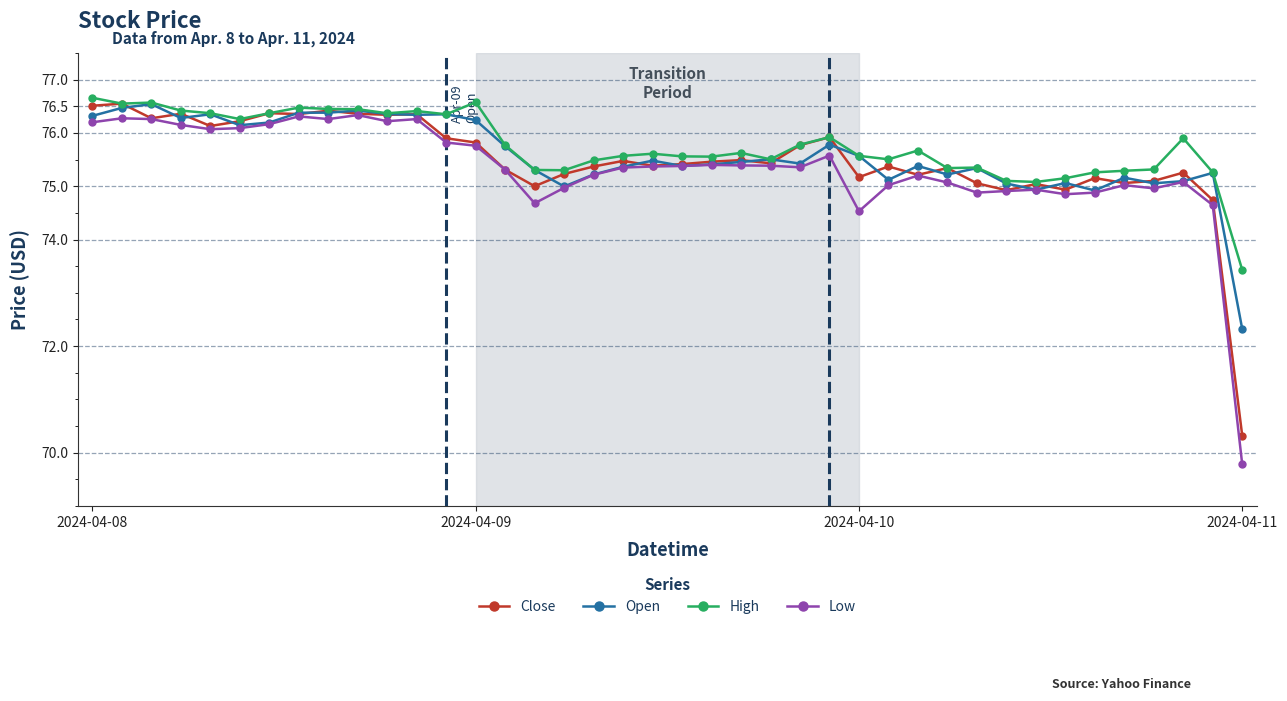

How many data points does each series have?

40